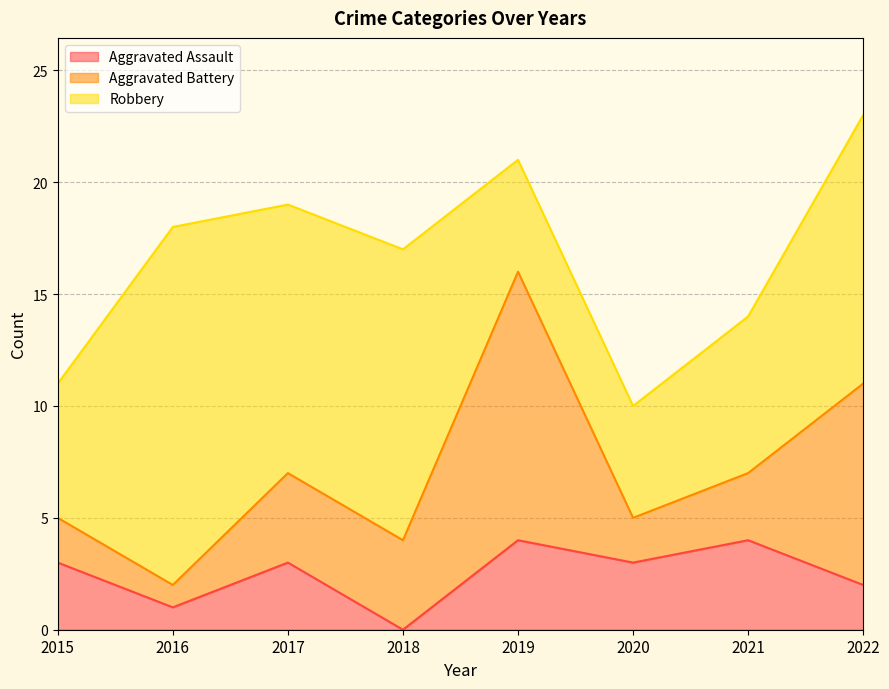

The Aggravated Battery series shows 0 at 2016. True or false?

False